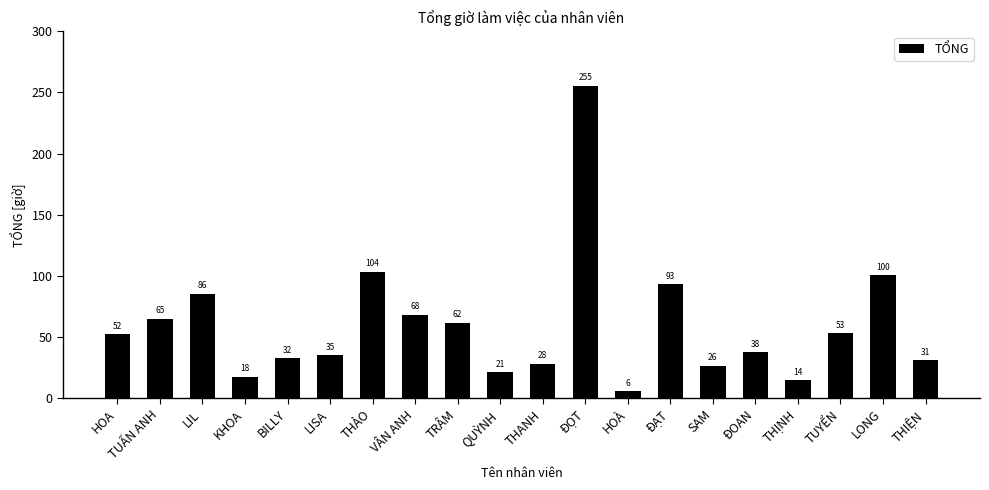

List the labels in order of value, smallest first.

HOÀ, THỊNH, KHOA, QUỲNH, SAM, THANH, THIỆN, BILLY, LISA, ĐOAN, HOA, TUYỂN, TRÂM, TUẤN ANH, VÂN ANH, LIL, ĐẠT, LONG, THẢO, ĐỌT